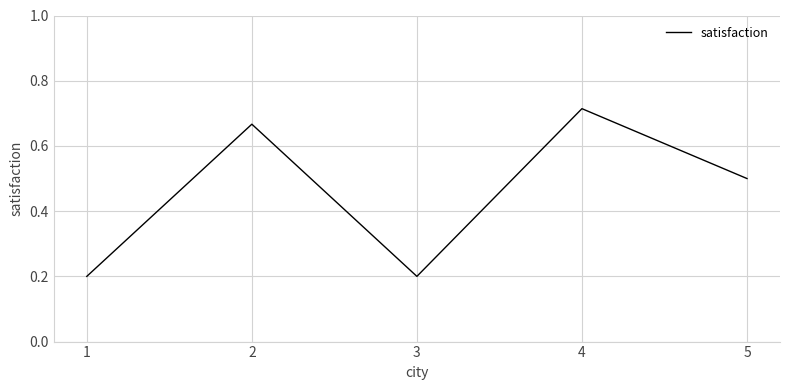

Is it true that the value at 3 is 0.3?

False